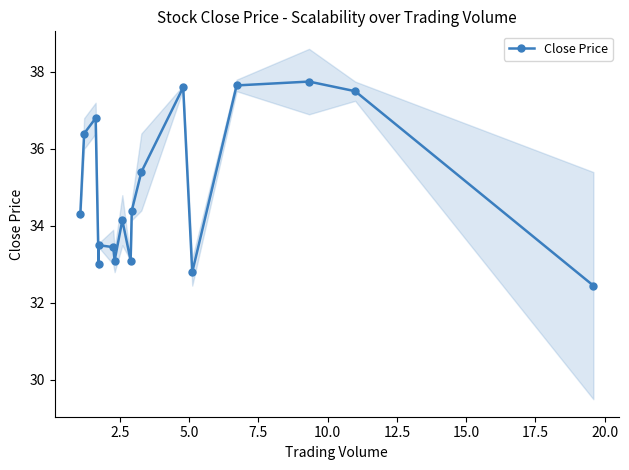

What is the value of the Close Price point at the 3rd from the left?

36.8